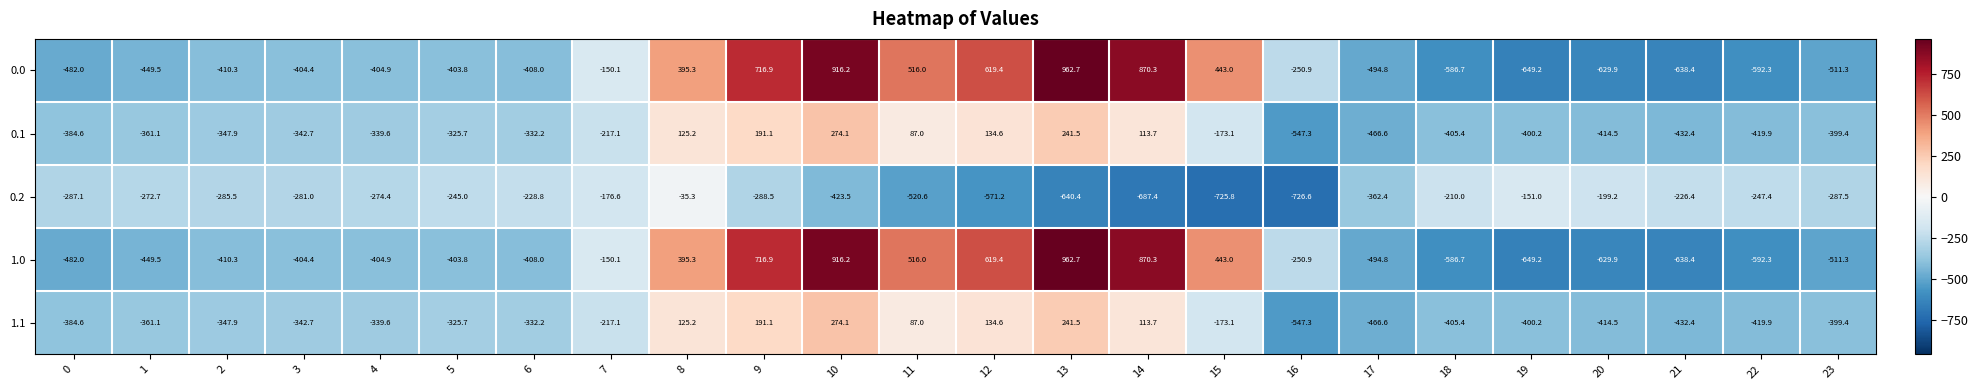

What is the difference between the highest and lowest values at 1?

176.8